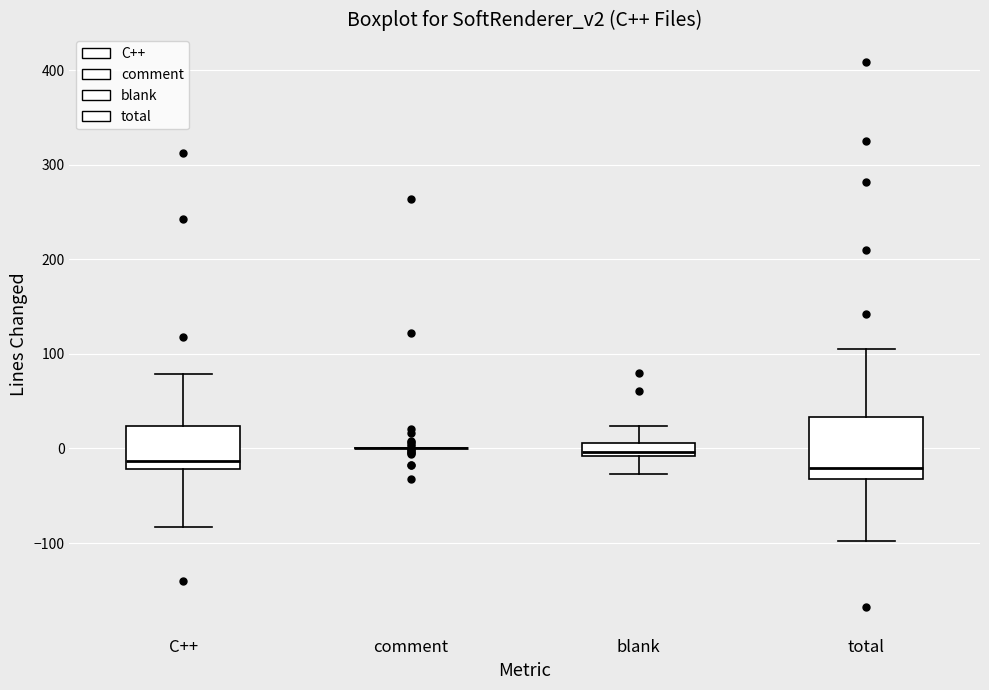

Where is the upper edge of the box for blank on the y-axis? The values are not printed on the chart, so give them approximately, as read against the axis.

10